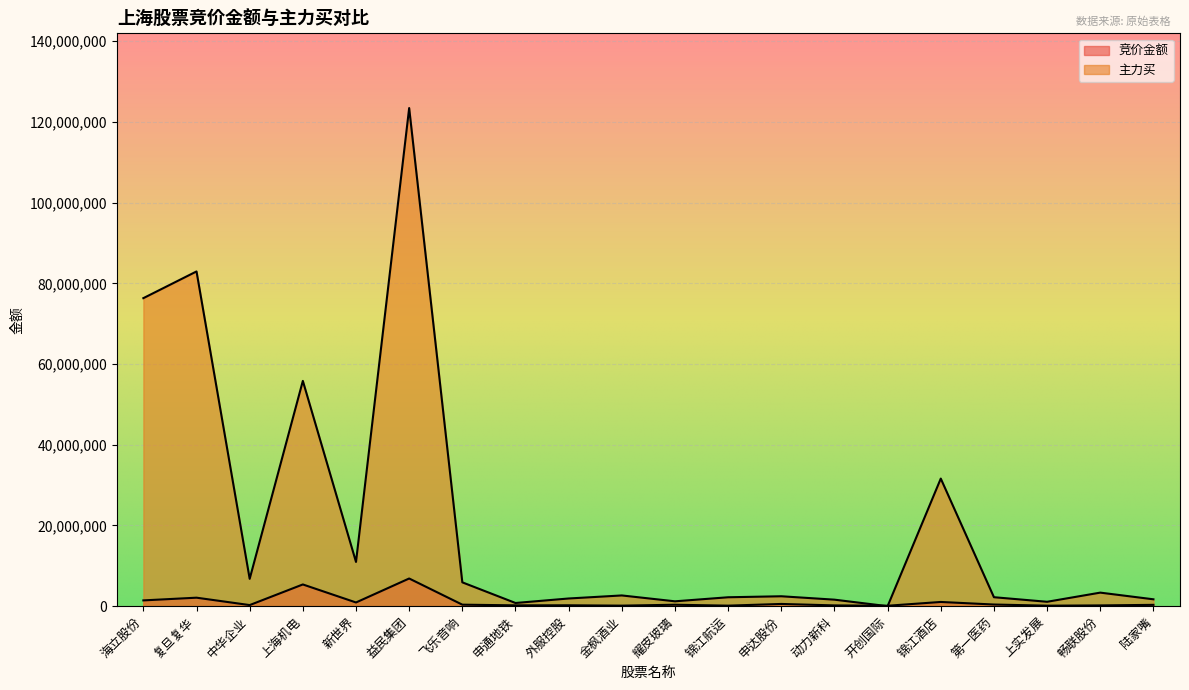

What is the spread (max minus min) of values at 锦江航运?

2076783